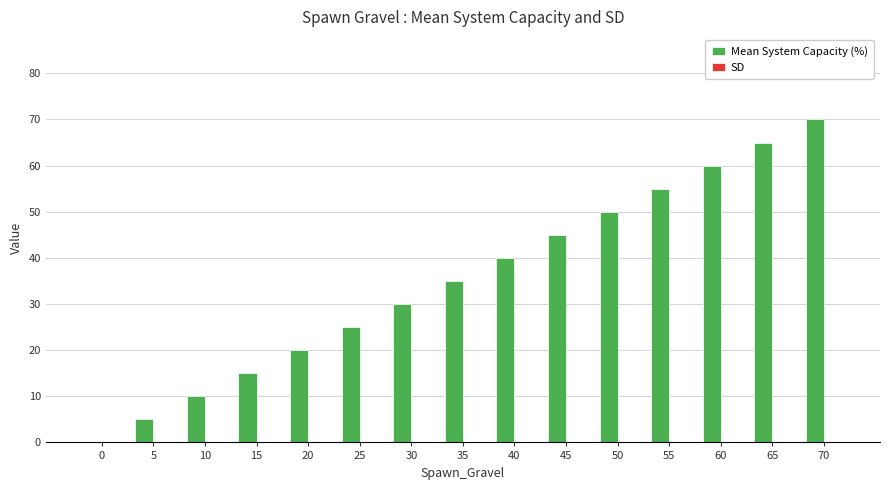

Count the number of data series in this chart.

1